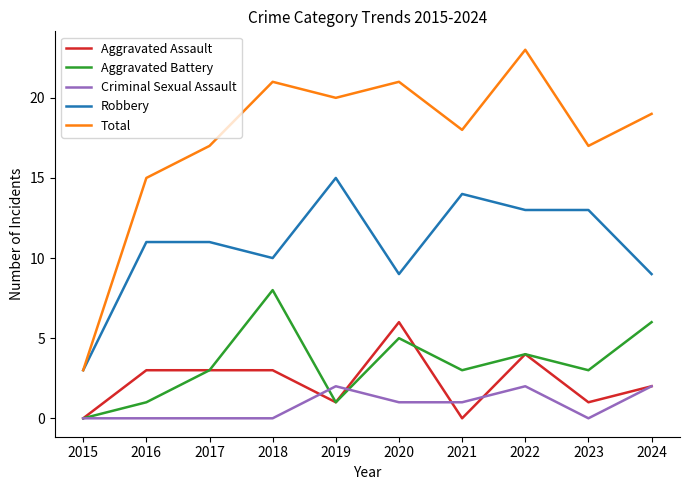

True or false: Robbery and Criminal Sexual Assault cross at least once.

False